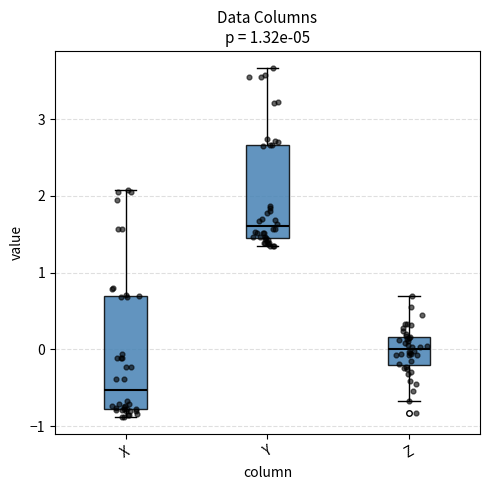

Reading left to right, read every box against the y-axis: the position of its median line, the range the box covers, and the ends of its whiskers. The values are not printed on the chart, so give them approximately, as read against the axis.

X: median -0.5, box -0.8 to 0.7, whiskers -0.9 to 2.1
Y: median 1.6, box 1.4 to 2.7, whiskers 1.3 to 3.7
Z: median 0.0, box -0.2 to 0.2, whiskers -0.7 to 0.7